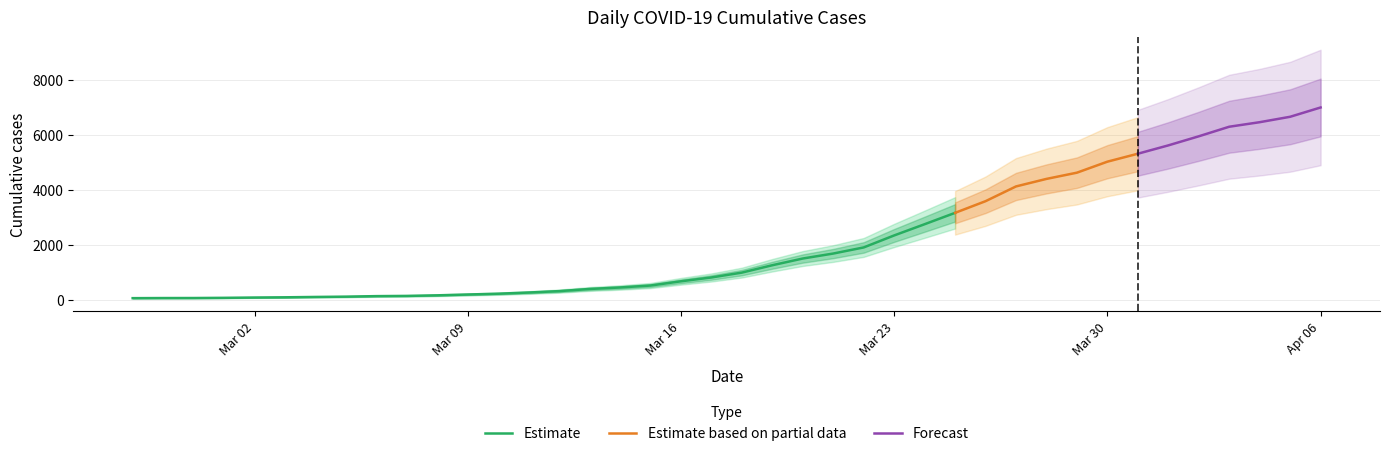

Approximately how many times larger is the value at 2020-03-21 compared to 2020-04-03?

0.3